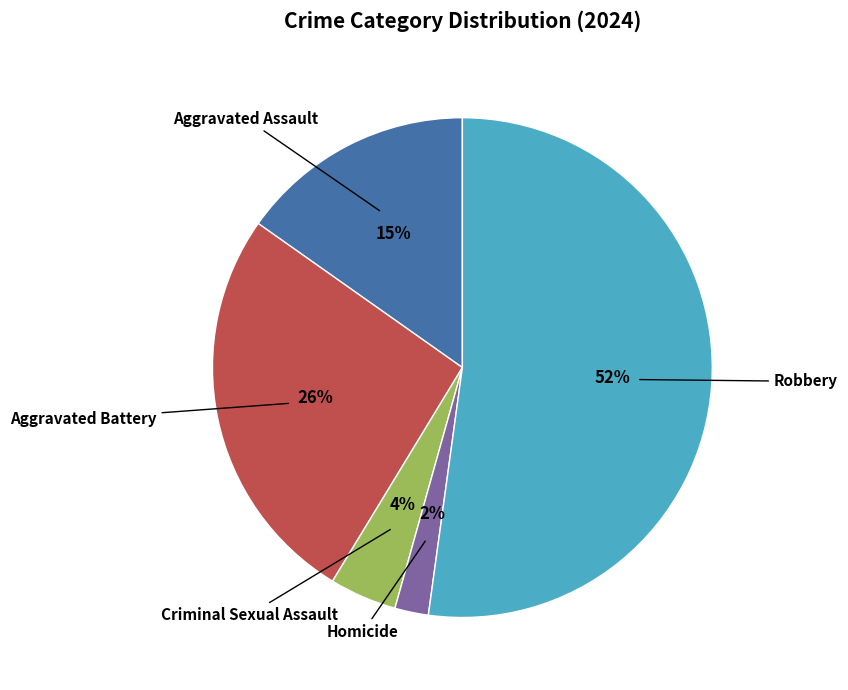

Combined, do Criminal Sexual Assault and Aggravated Battery account for over 50%?

No